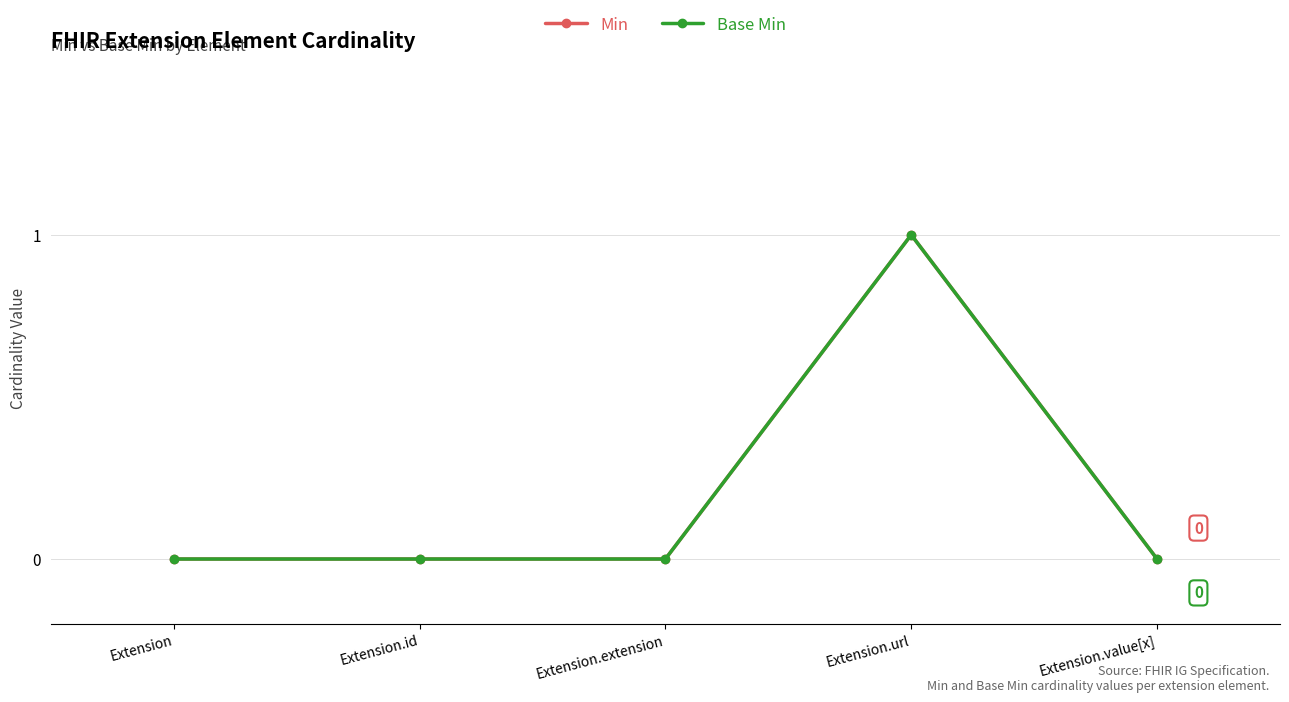

True or false: Min and Base Min cross at least once.

False